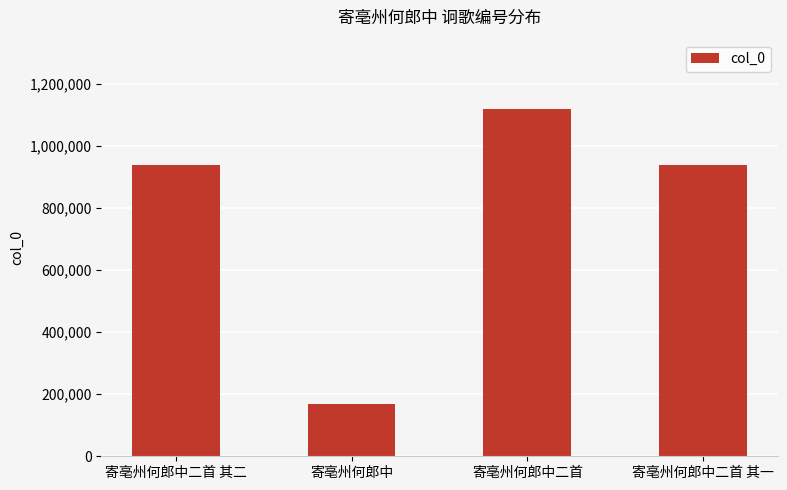

How many categories are shown in the chart?

4